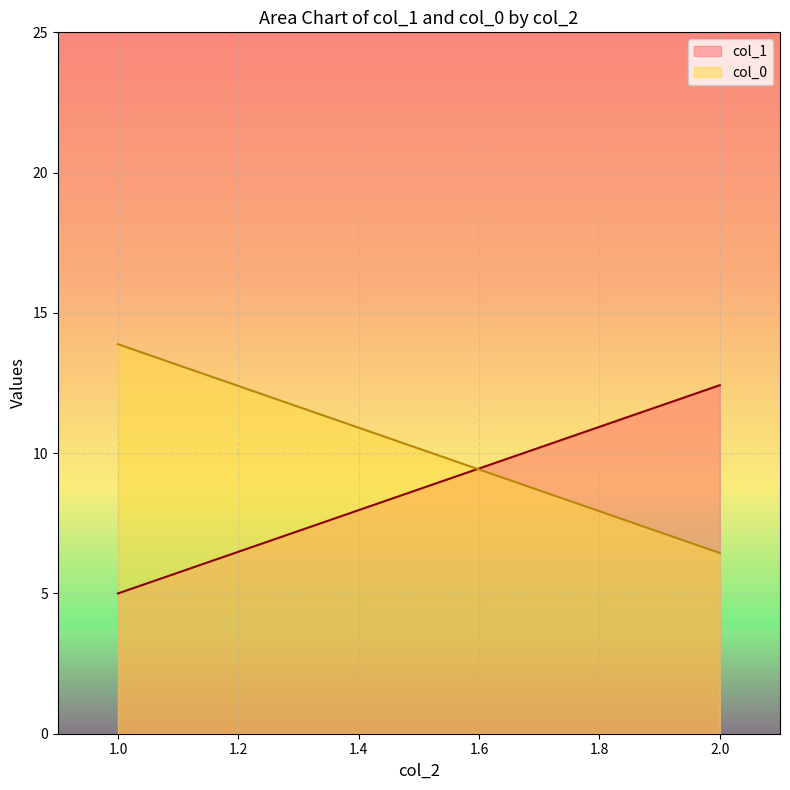

List the series in order of their peak value, highest first.

col_0, col_1